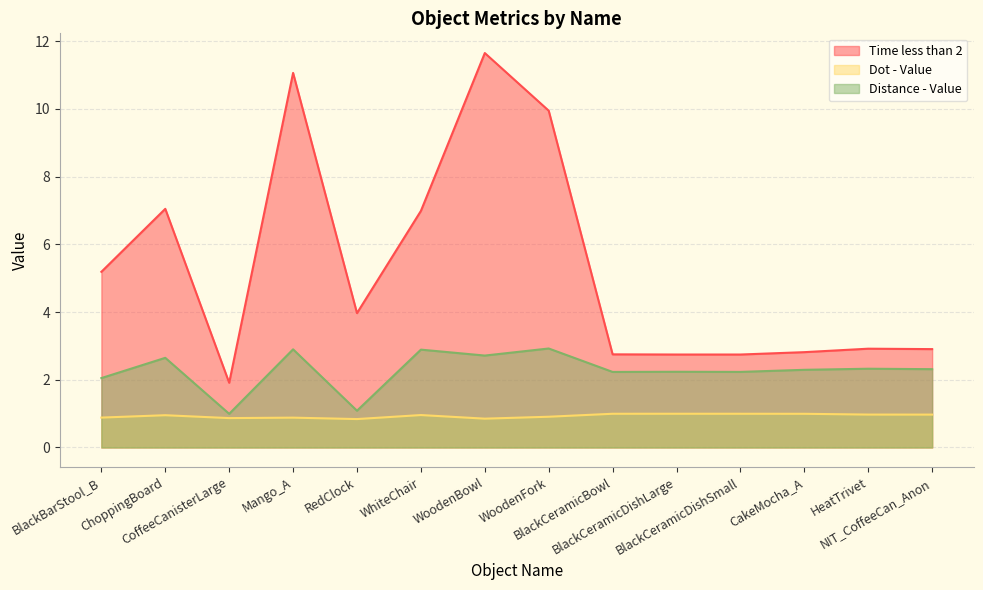

What is the difference between the maximum and second lowest values in the Dot - Value series?

0.1